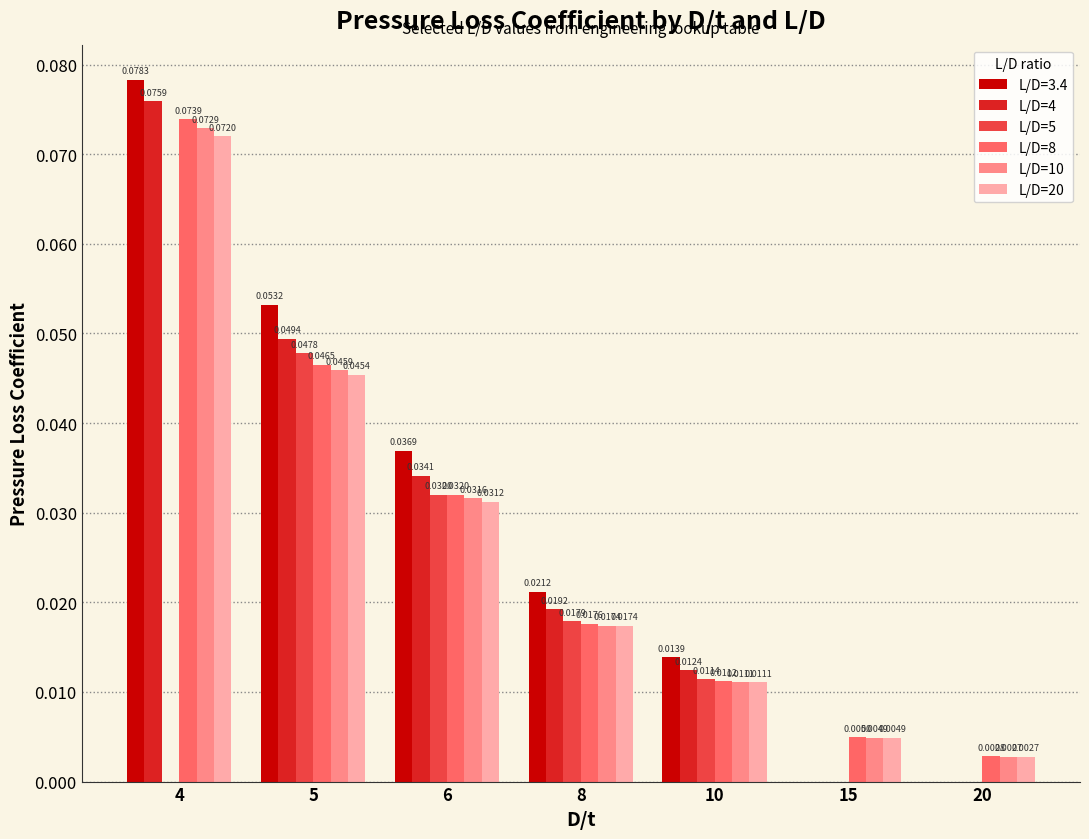

Which series changed the most between 8 and 20?

L/D=3.4